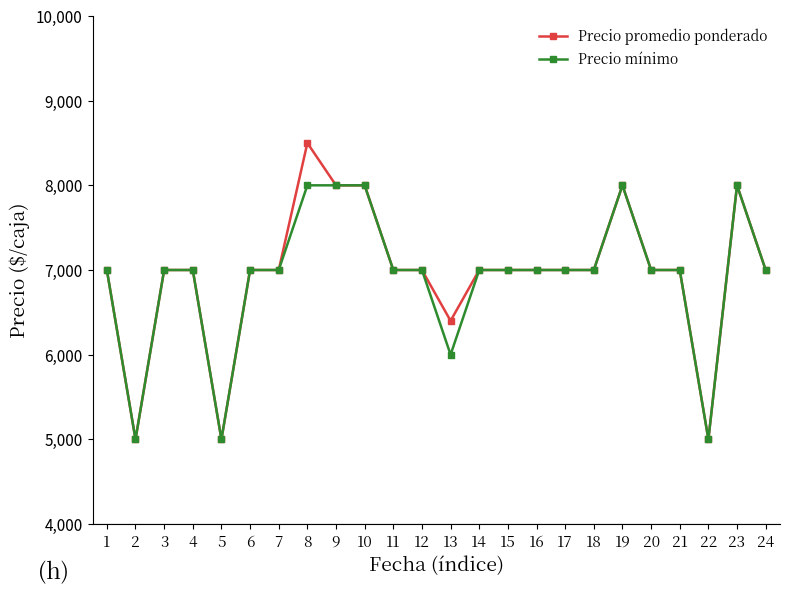

Which category has the highest value in the Precio promedio ponderado series?

8